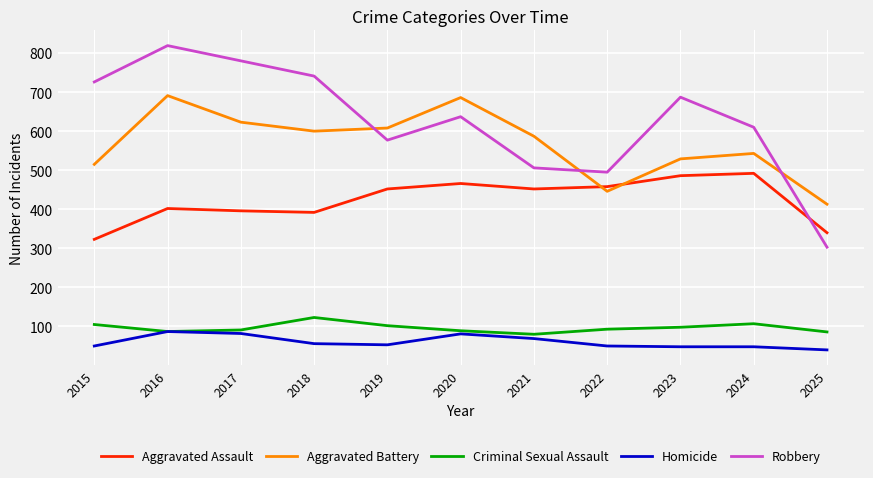

What are all the series names shown in the legend?

Aggravated Assault, Aggravated Battery, Criminal Sexual Assault, Homicide, Robbery